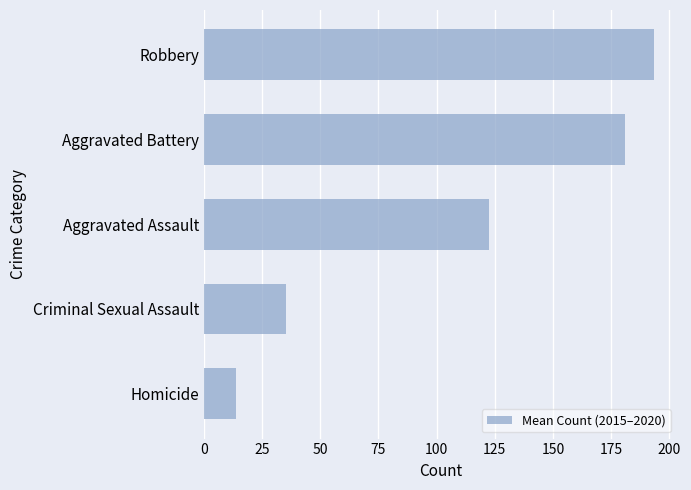

Which label corresponds to the largest value in the chart?

Robbery